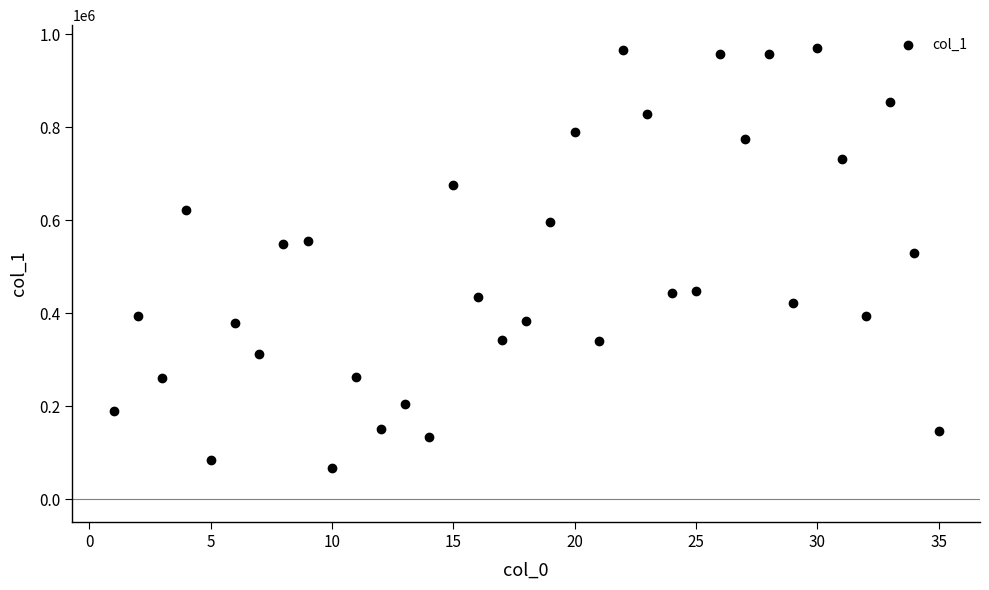

What is the range of X values (max minus min)?

34